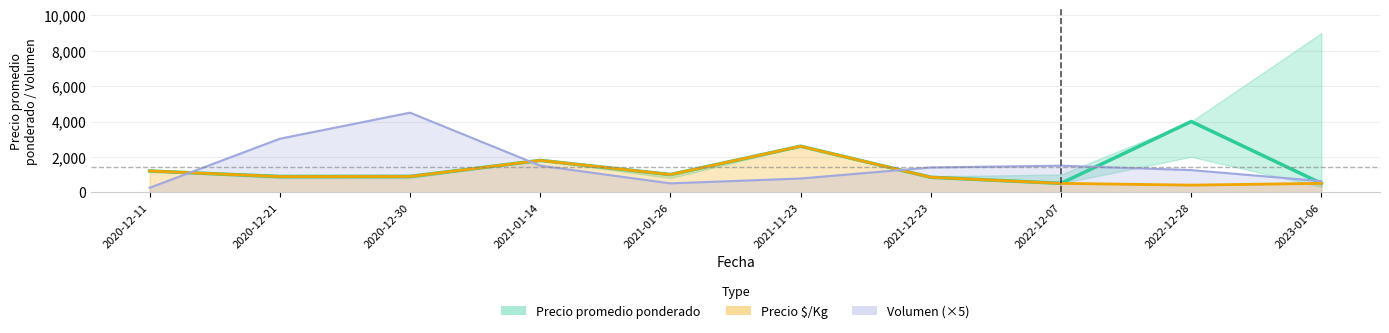

What is the difference between the highest and lowest values at 2021-11-23?

1825